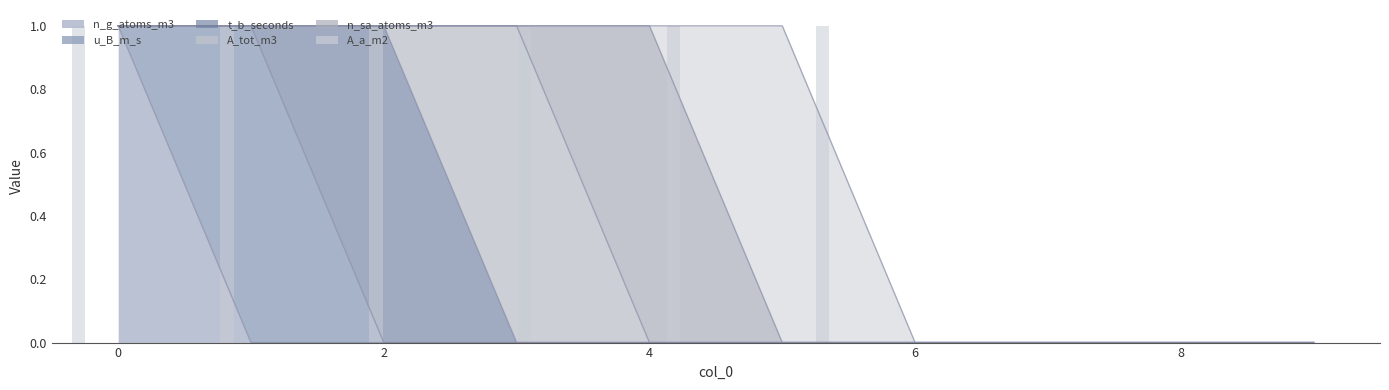

Count the A_tot_m3 values in the range 0 to 1.

10